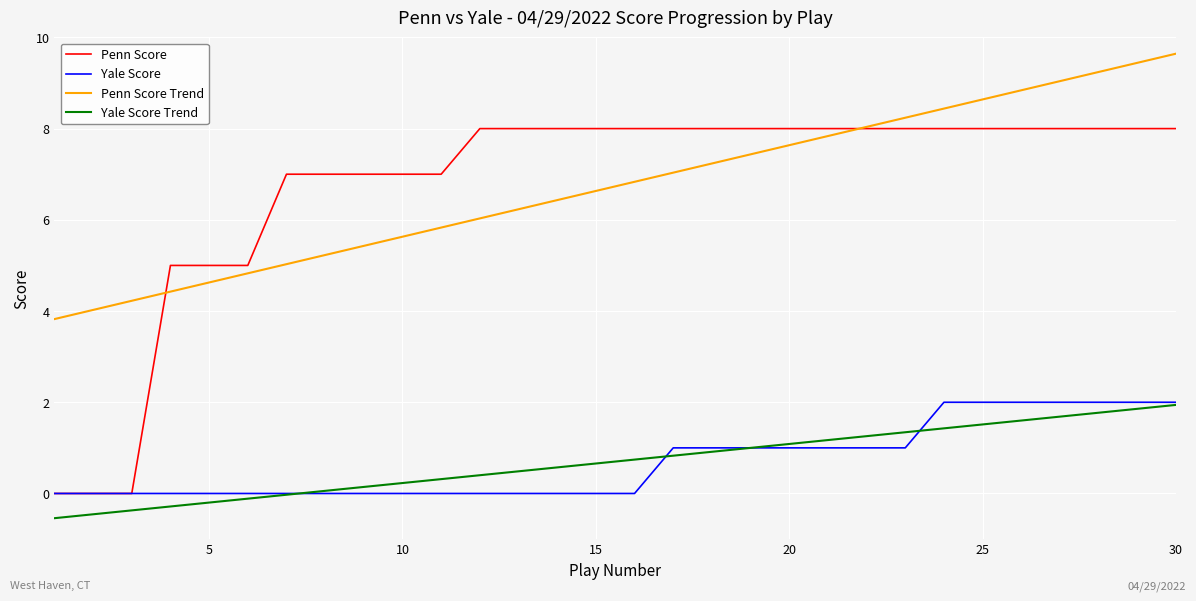

Which series has the widest spread of values?

Penn Score